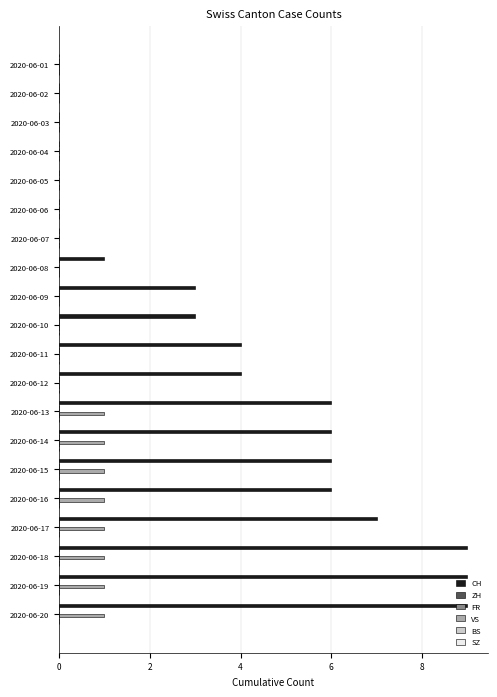

What is the greatest value displayed?

9.0